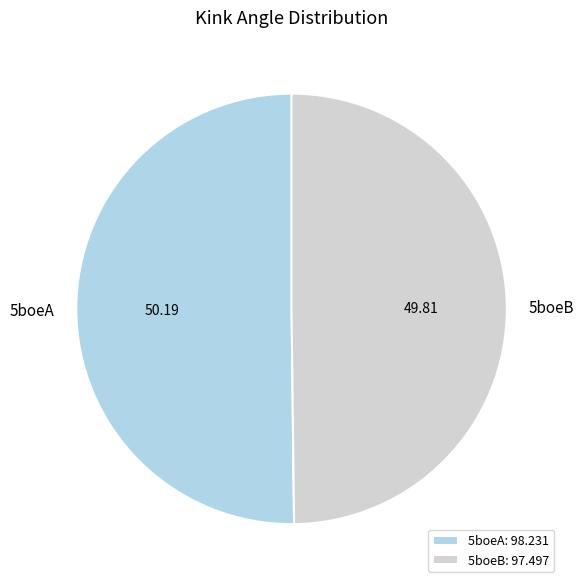

Is the sum of 5boeB and 5boeA greater than half?

Yes